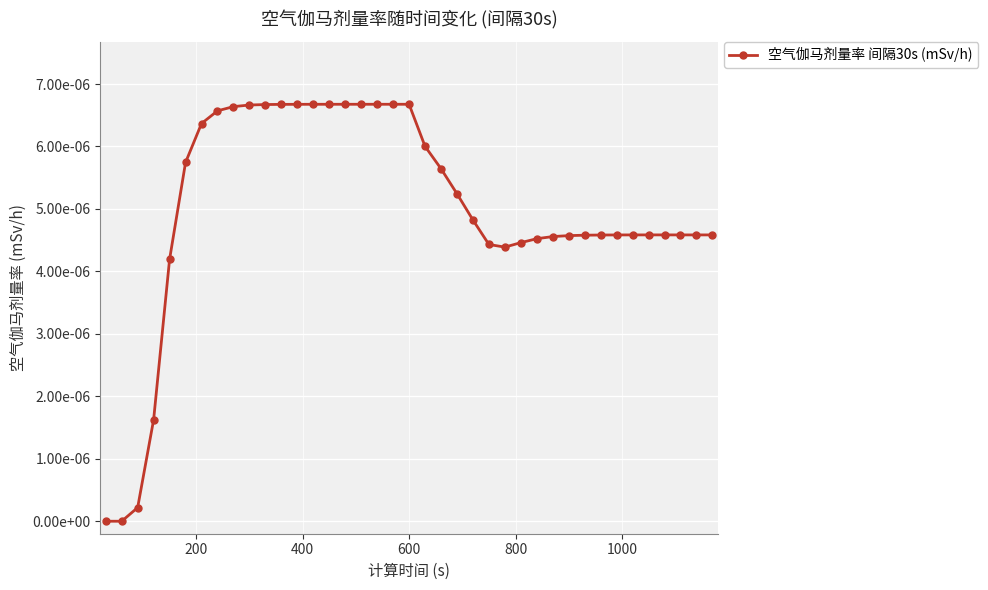

Does the chart have visible grid lines?

Yes